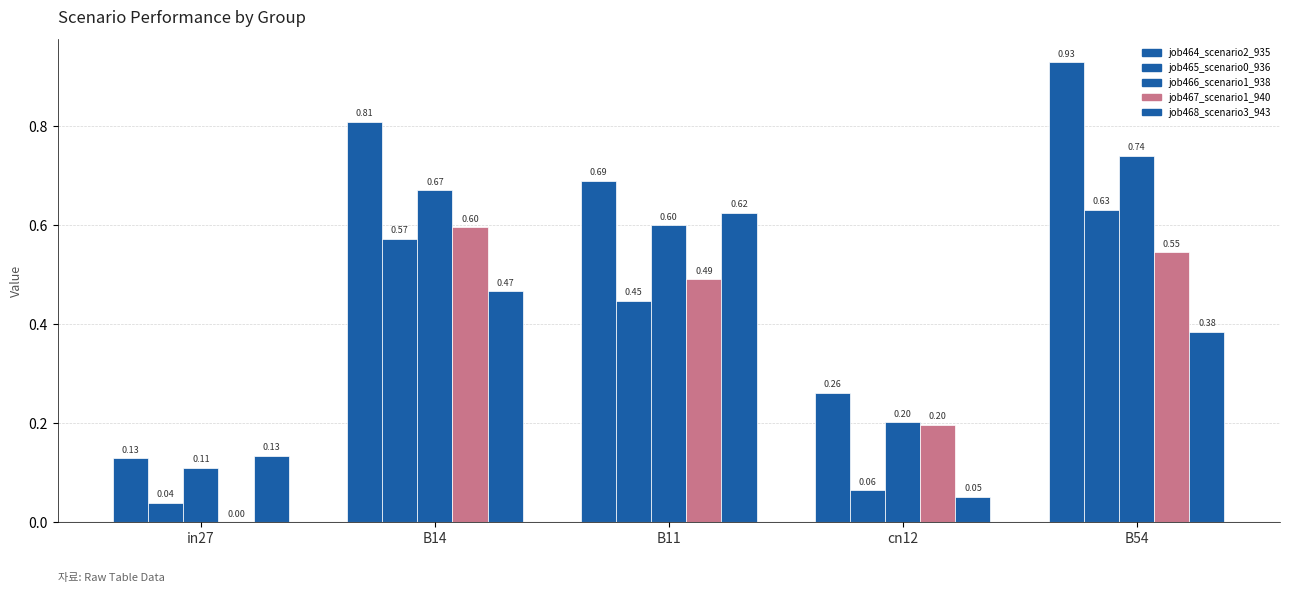

True or false: job466_scenario1_938 has a value of 0.8 at B11.

False